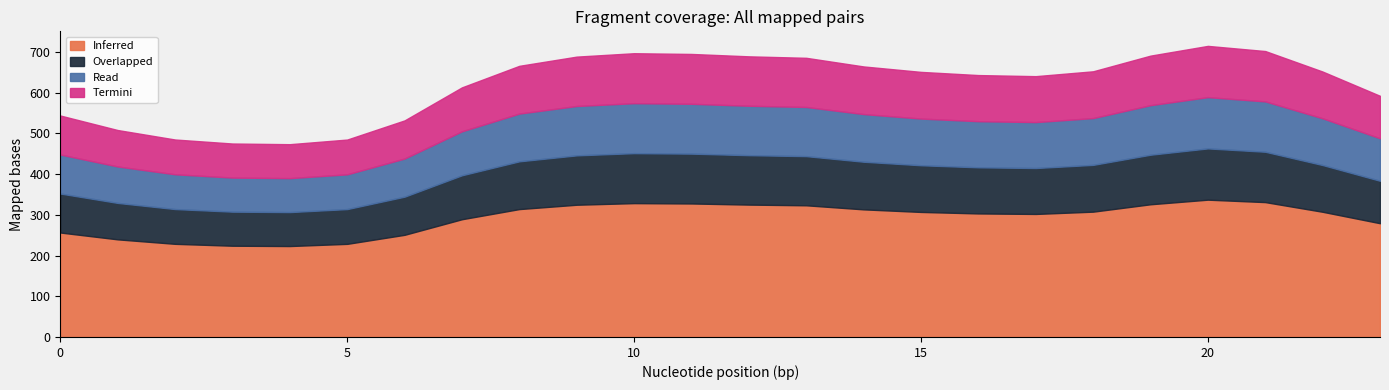

What is the average value of the 0 series?

291.6